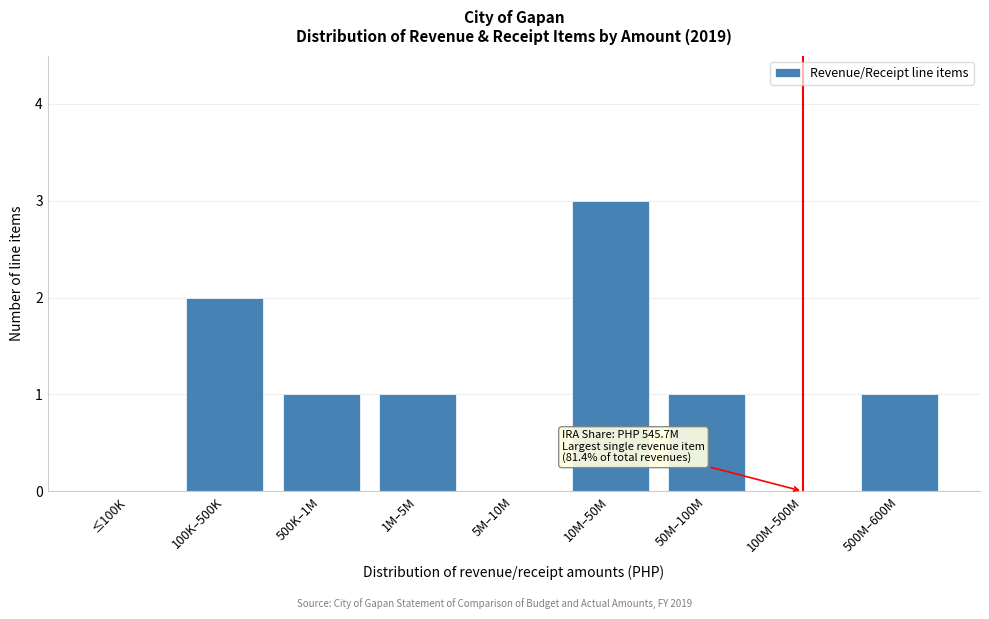

Reading left to right, transcribe all the data shown in this chart.

≤100K=0	100K–500K=2	500K–1M=1	1M–5M=1	5M–10M=0	10M–50M=3	50M–100M=1	100M–500M=0	500M–600M=1